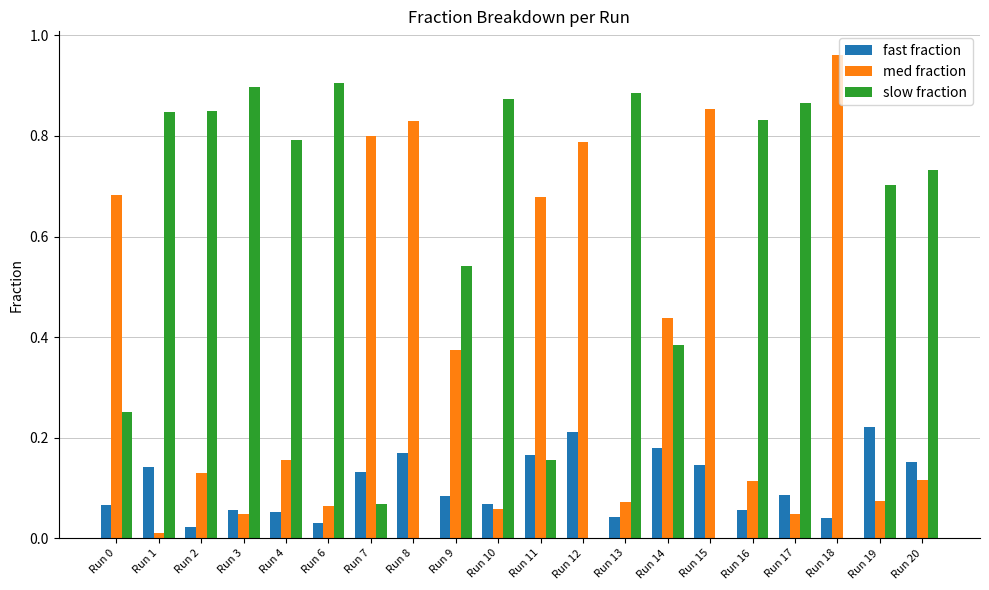

What is the sum of all fast fraction values?

2.1